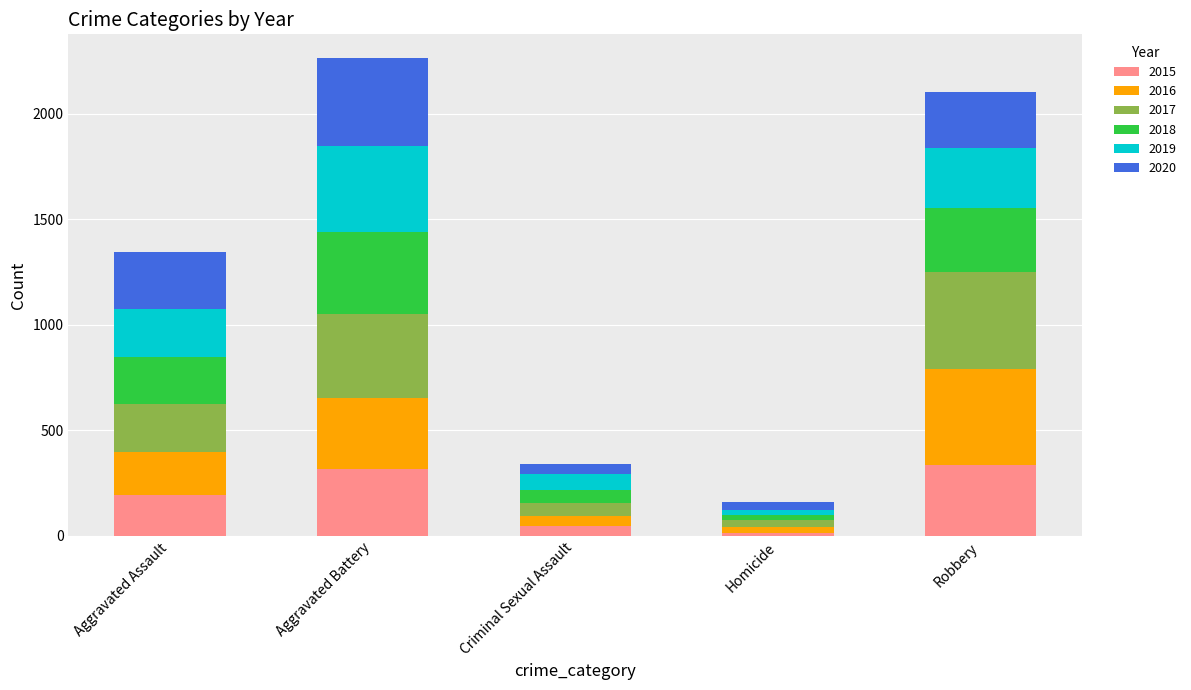

What are all the series names shown in the legend?

2015, 2016, 2017, 2018, 2019, 2020